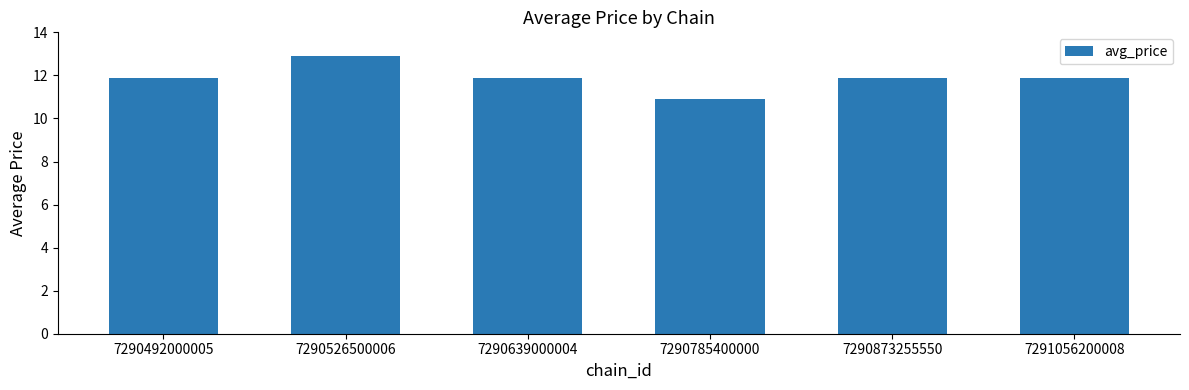

What is the greatest value displayed?

12.9